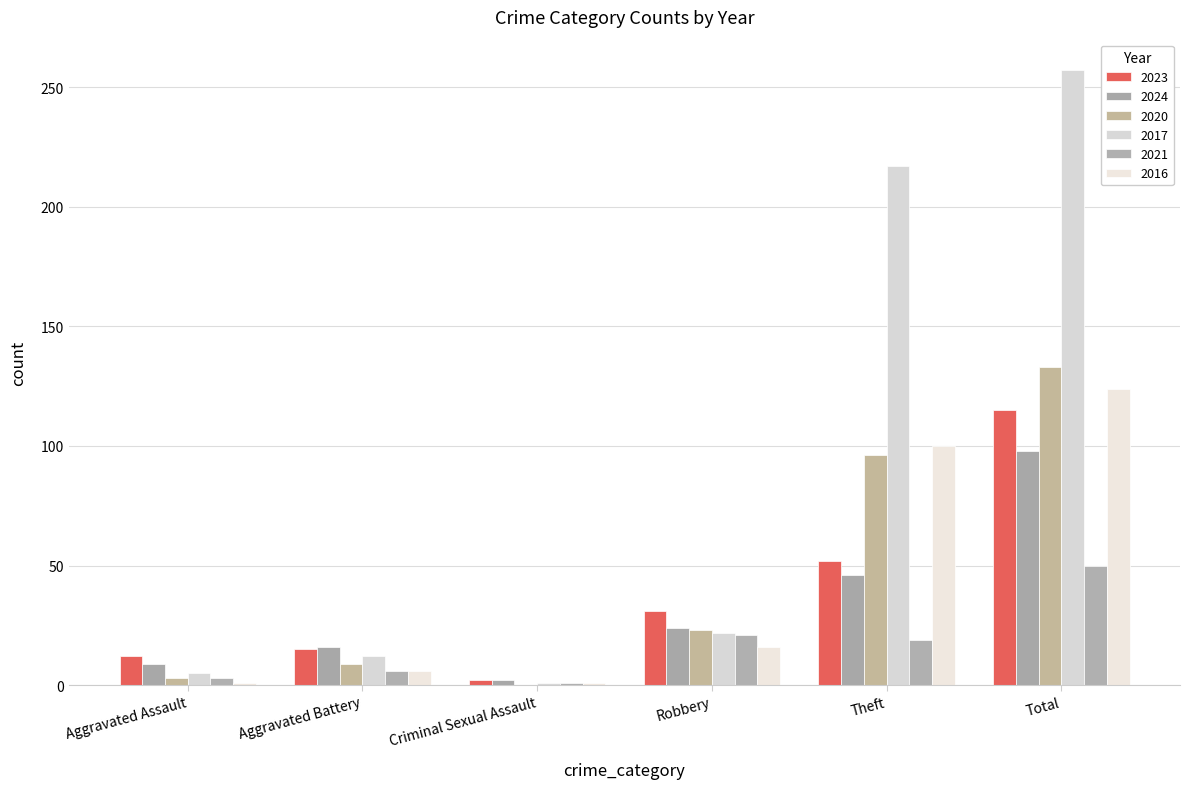

Reading left to right, transcribe all the data shown in this chart.

2023: Aggravated Assault=12	Aggravated Battery=15	Criminal Sexual Assault=2	Robbery=31	Theft=52	Total=115
2024: Aggravated Assault=9	Aggravated Battery=16	Criminal Sexual Assault=2	Robbery=24	Theft=46	Total=98
2020: Aggravated Assault=3	Aggravated Battery=9	Criminal Sexual Assault=0	Robbery=23	Theft=96	Total=133
2017: Aggravated Assault=5	Aggravated Battery=12	Criminal Sexual Assault=1	Robbery=22	Theft=217	Total=257
2021: Aggravated Assault=3	Aggravated Battery=6	Criminal Sexual Assault=1	Robbery=21	Theft=19	Total=50
2016: Aggravated Assault=1	Aggravated Battery=6	Criminal Sexual Assault=1	Robbery=16	Theft=100	Total=124